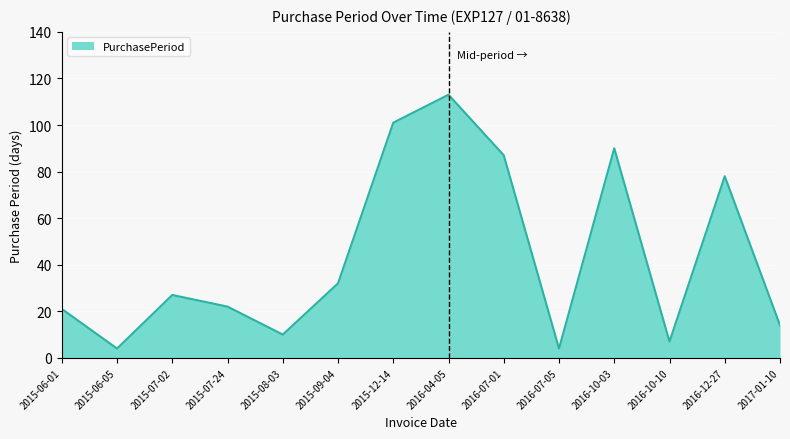

At which category does the data reach its first local valley?

2015-06-05